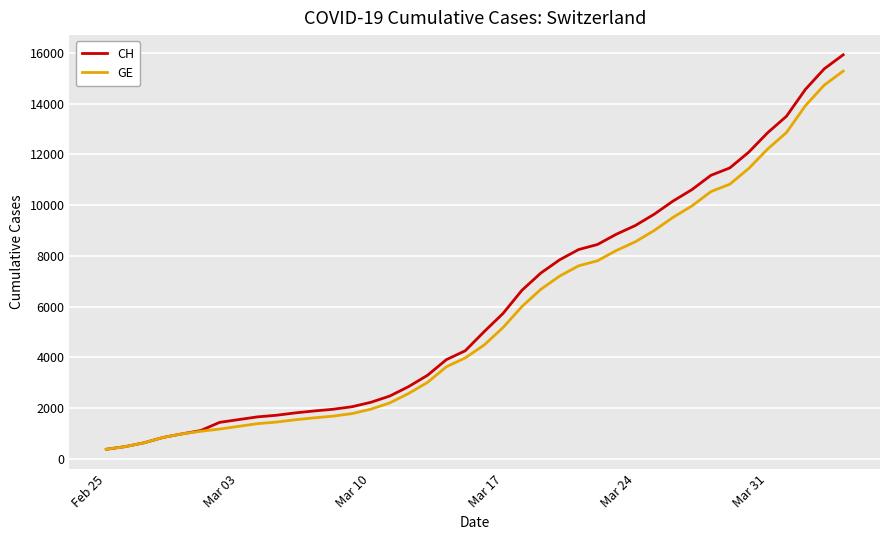

What is the smallest value displayed?

375